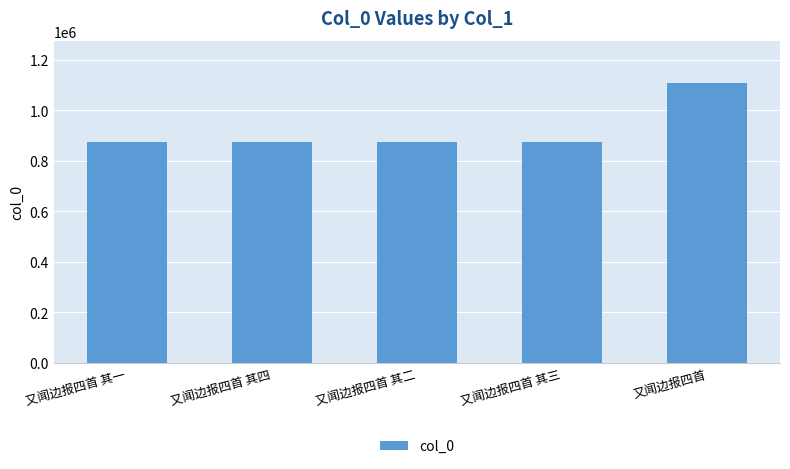

How many data points does each series have?

5